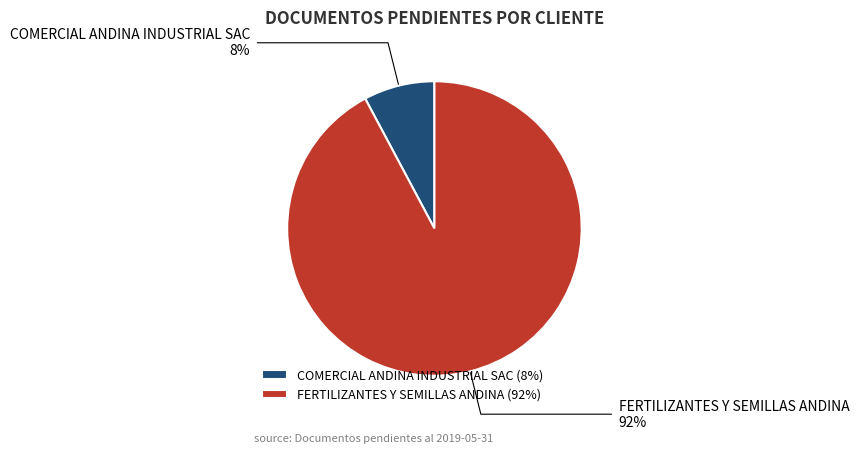

Does FERTILIZANTES Y SEMILLAS ANDINA account for over 50% of the chart?

Yes